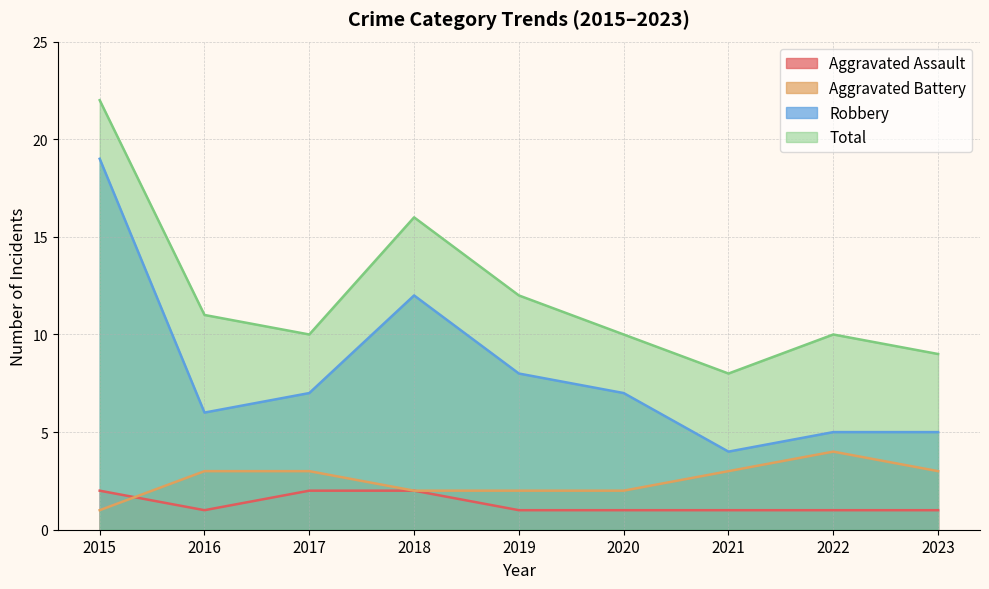

Where is Total nearest to the value 15?

2018